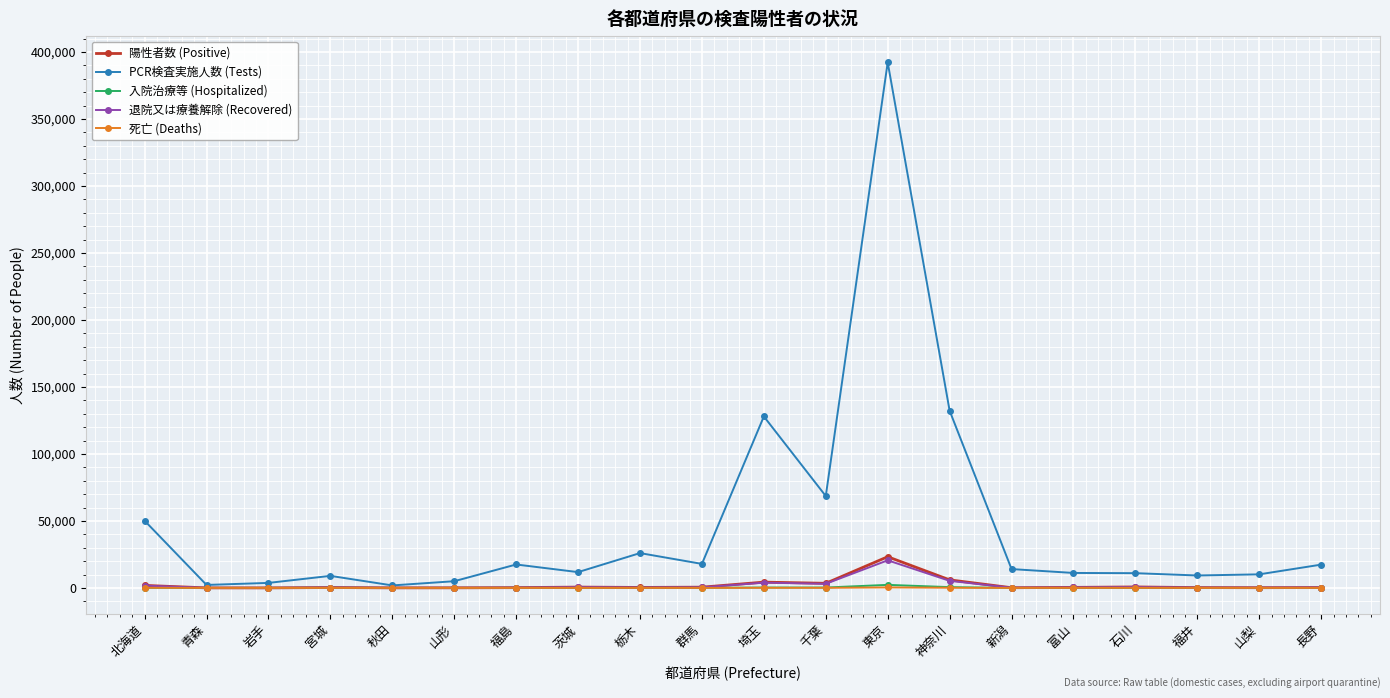

How many categories are shown in the chart?

20